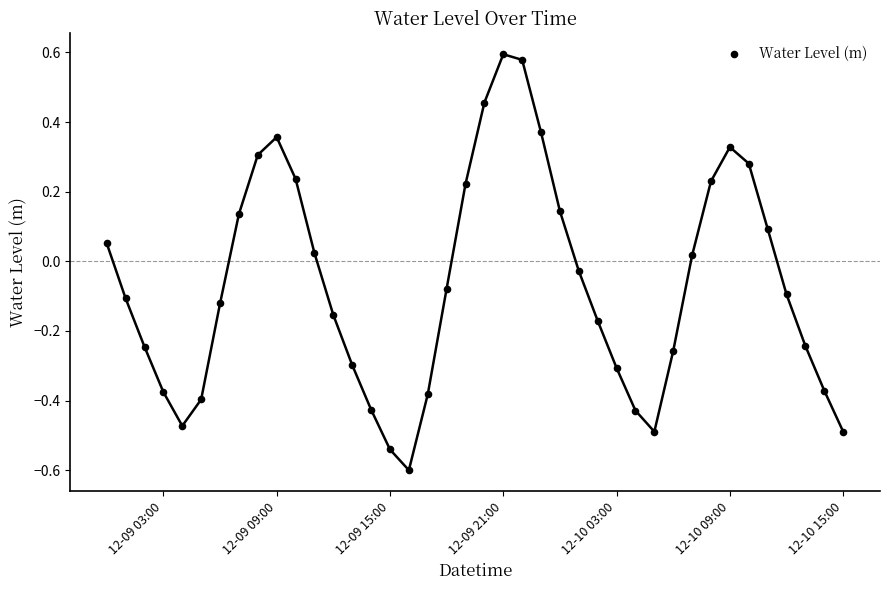

What is the range of X values (max minus min)?

1.6